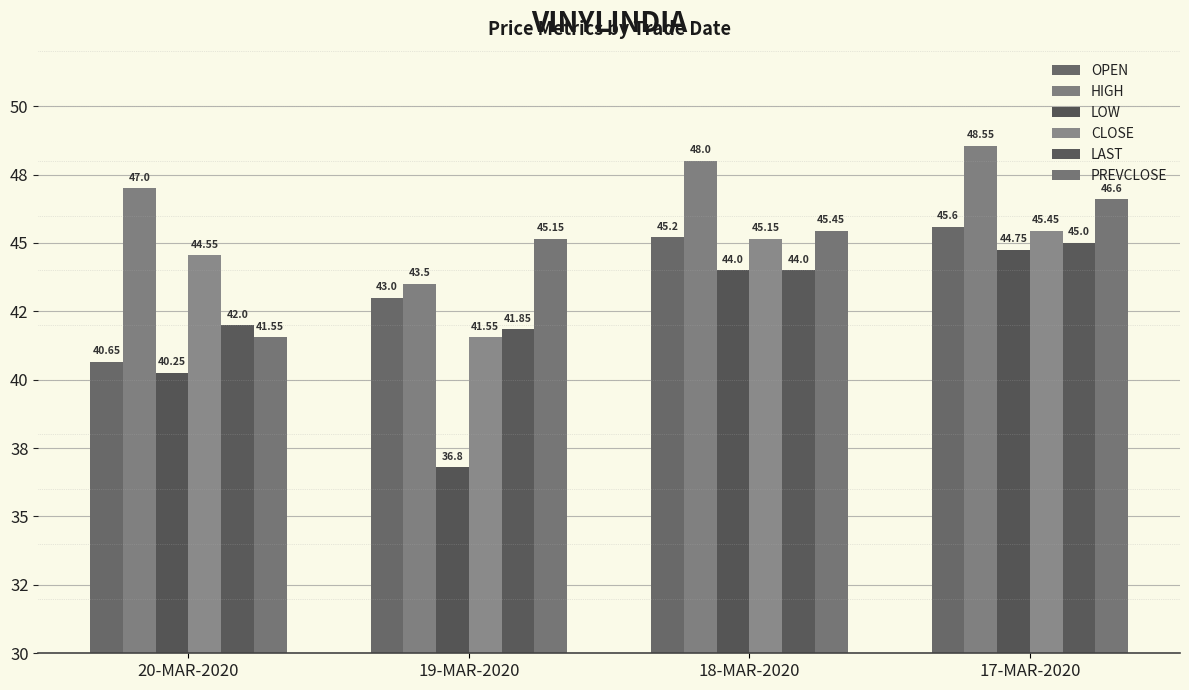

Which label corresponds to the largest value in the chart?

17-MAR-2020